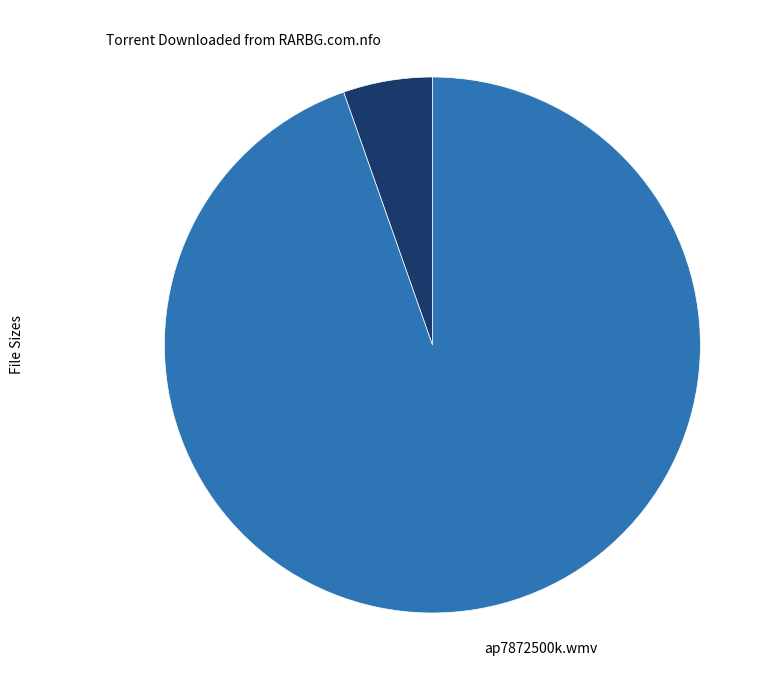

The ap7872500k.wmv slice represents 95% of the pie. True or false?

True